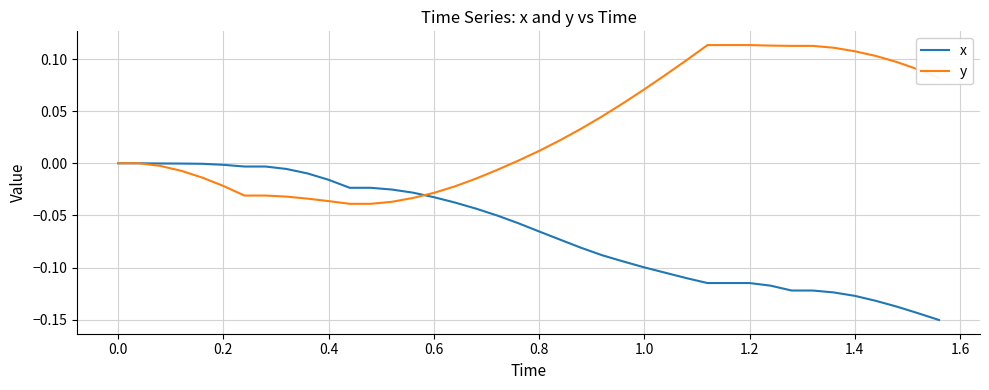

Rank the series by their average value, from lowest to highest.

x, y